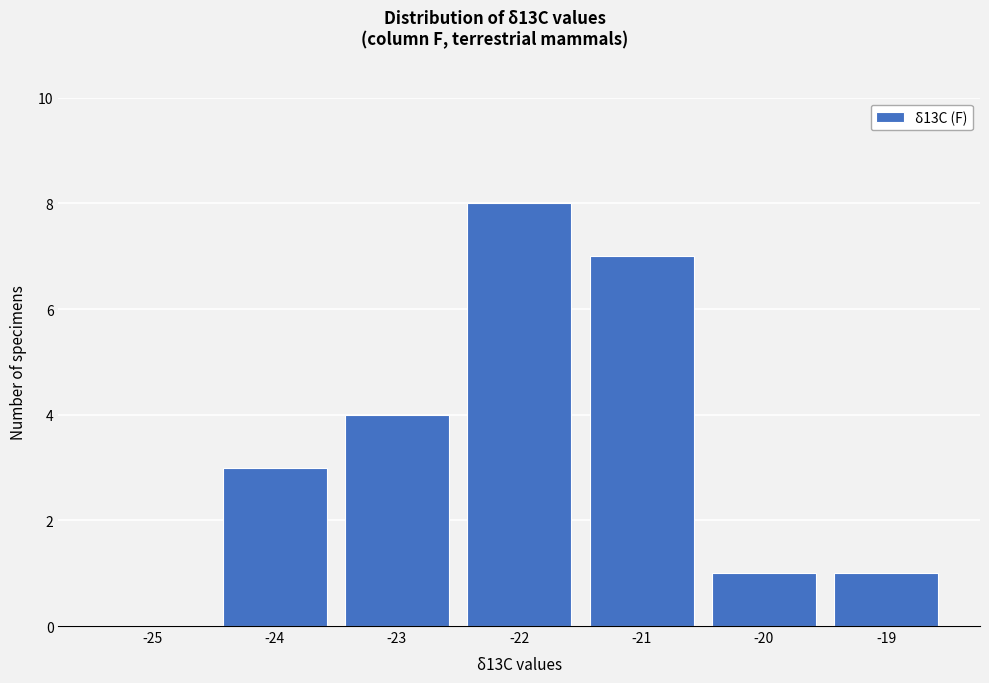

Reading left to right, list all the values displayed in this chart.

-25=0	-24=3	-23=4	-22=8	-21=7	-20=1	-19=1